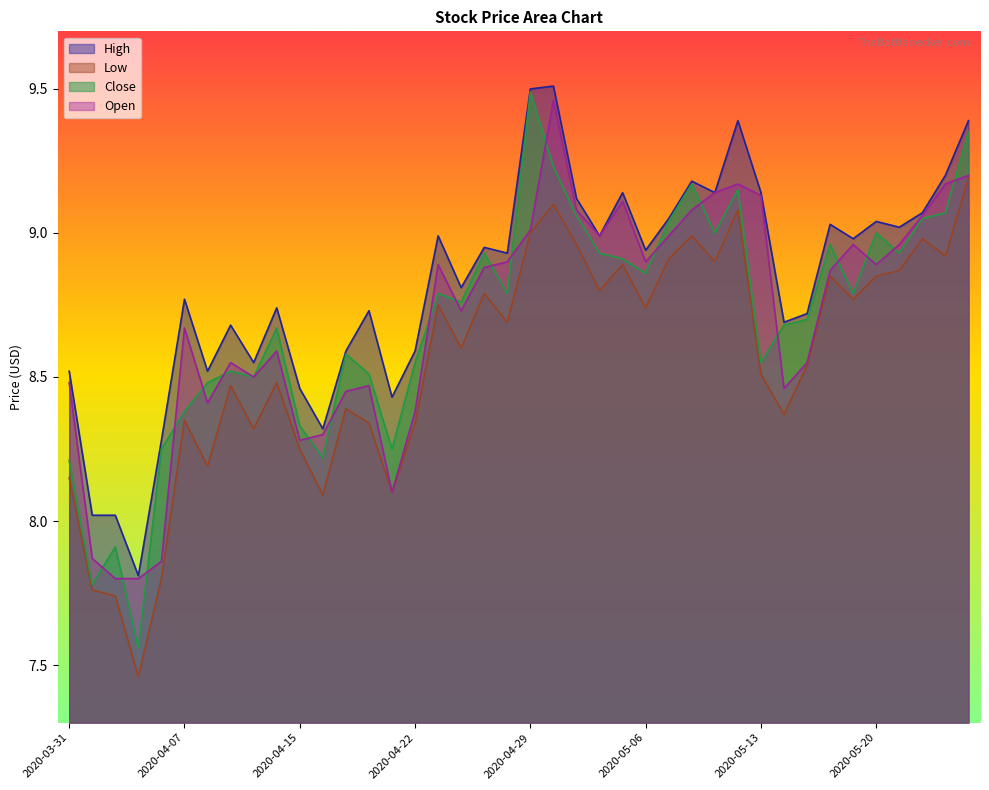

In High, how many points are lower than both neighbors (excluding endpoints)?

13